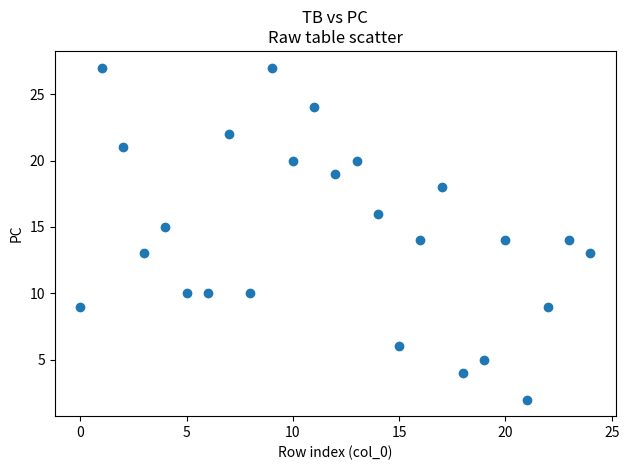

What is the range of Y values (max minus min)?

25